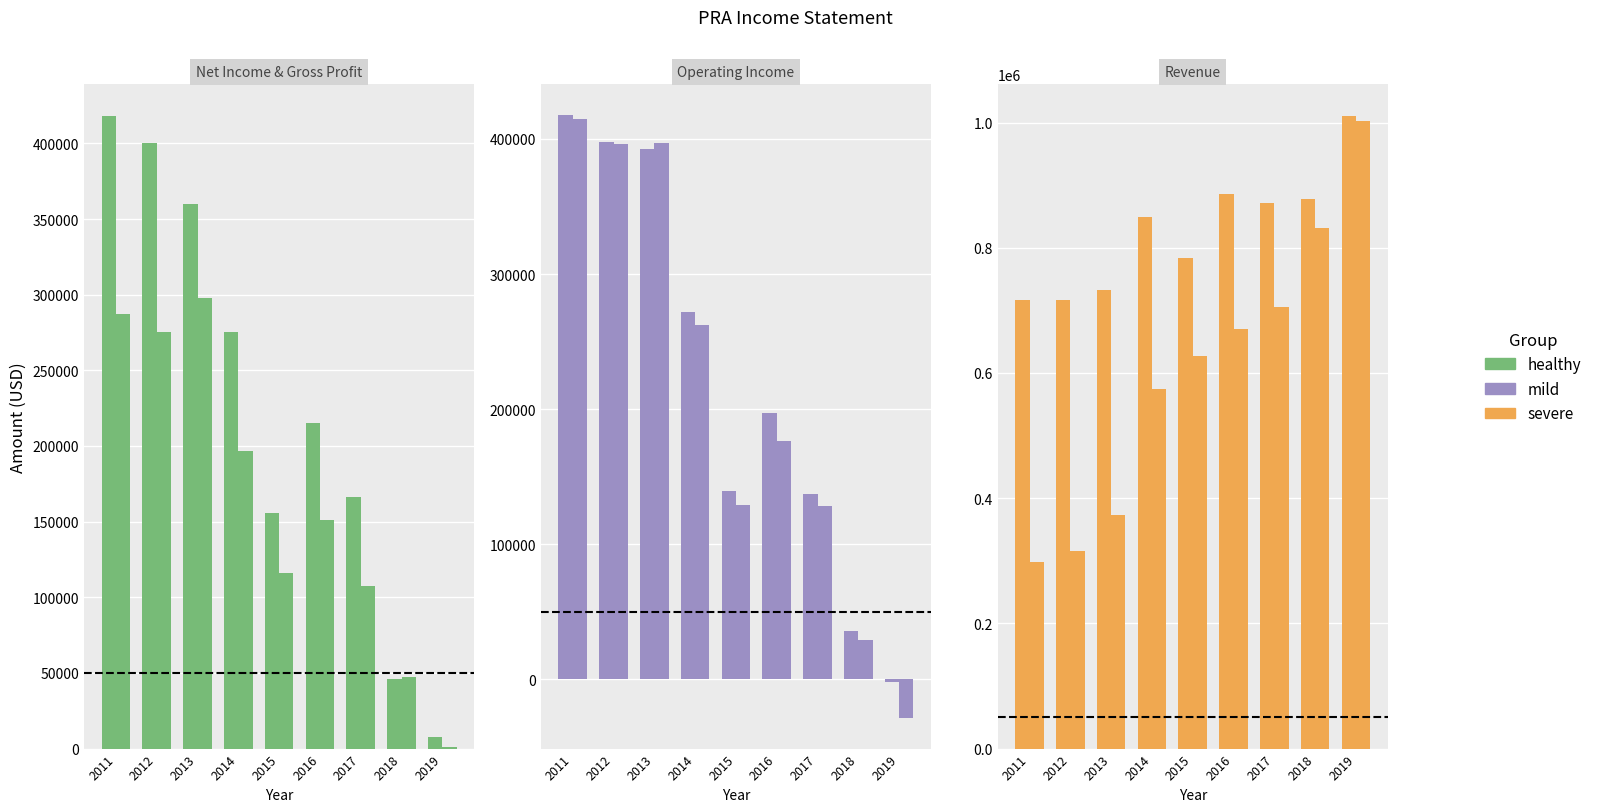

Is the value of Total Revenue at 2013 greater than the value of Gross Profit at 2011?

Yes